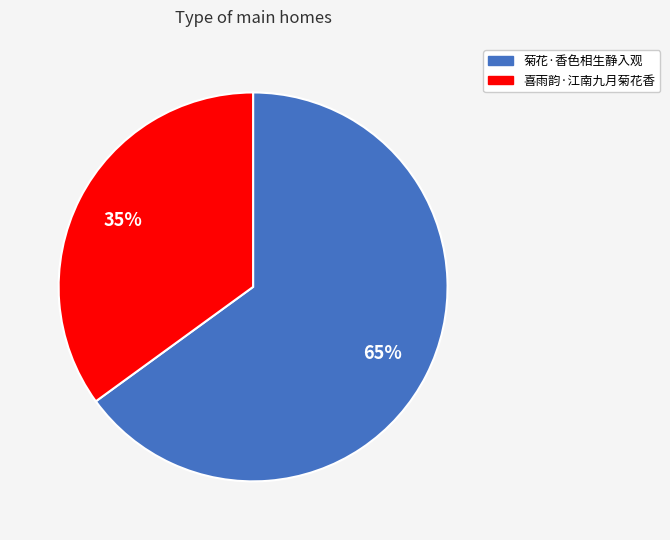

What is the smallest slice in the pie chart?

喜雨韵·江南九月菊花香